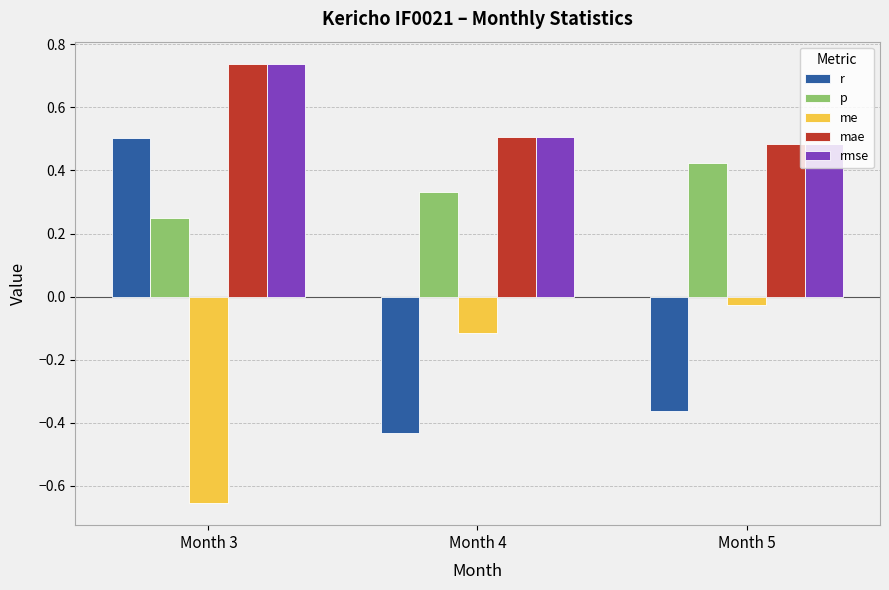

How many data points does each series have?

3